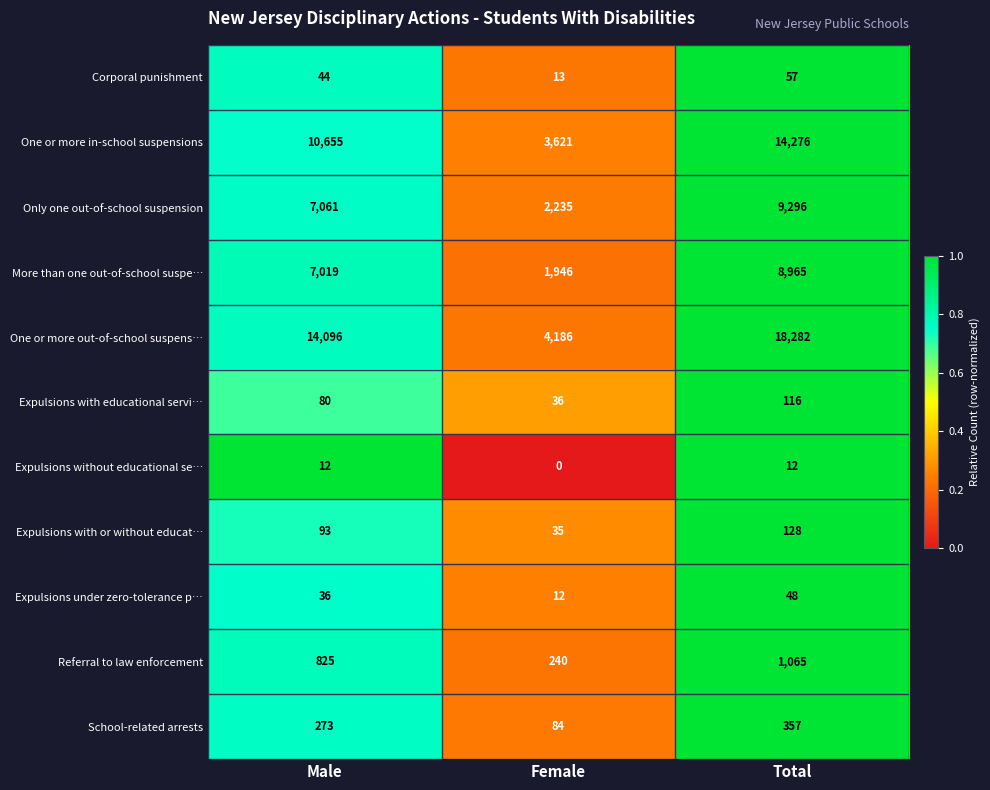

Is the value of Expulsions with or without educat… at Total greater than the value of Corporal punishment at Male?

Yes